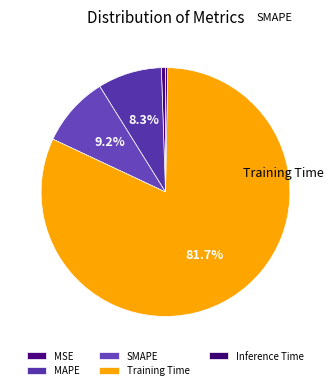

How many slices are in this pie chart?

5